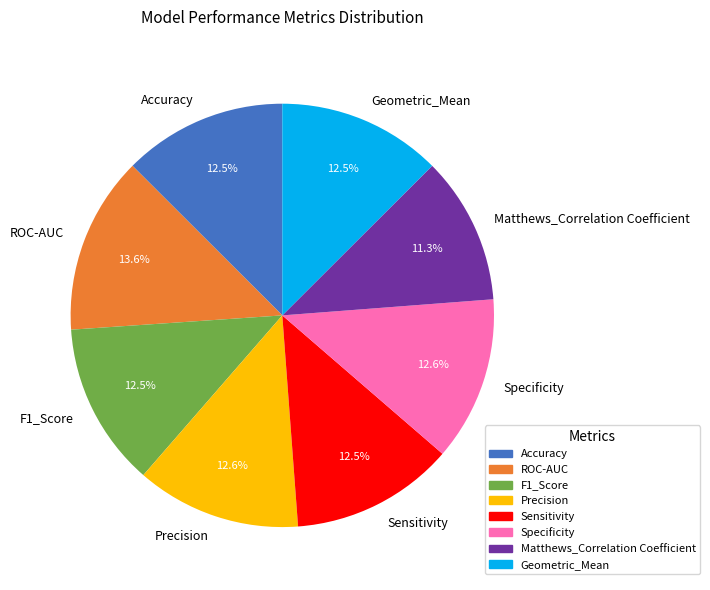

Is it true that Sensitivity is 5% of the pie?

False